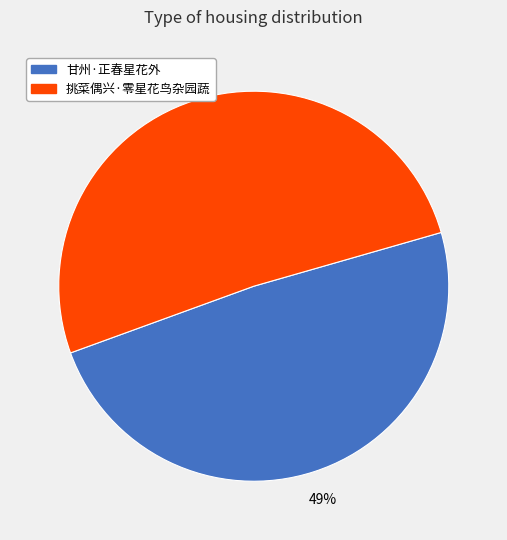

Combined, do 甘州·正春星花外 and 挑菜偶兴·零星花鸟杂园蔬 account for over 50%?

Yes